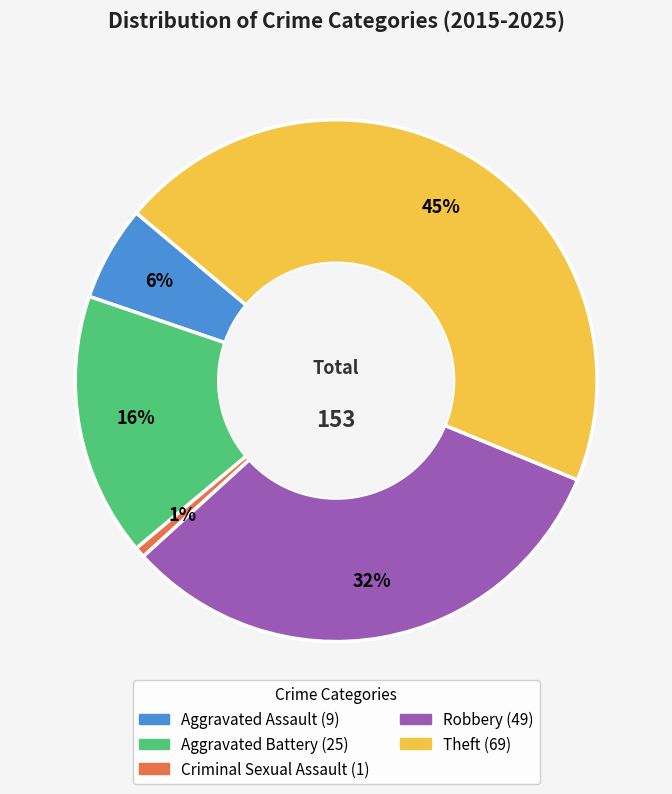

Count the number of slices in the pie.

5